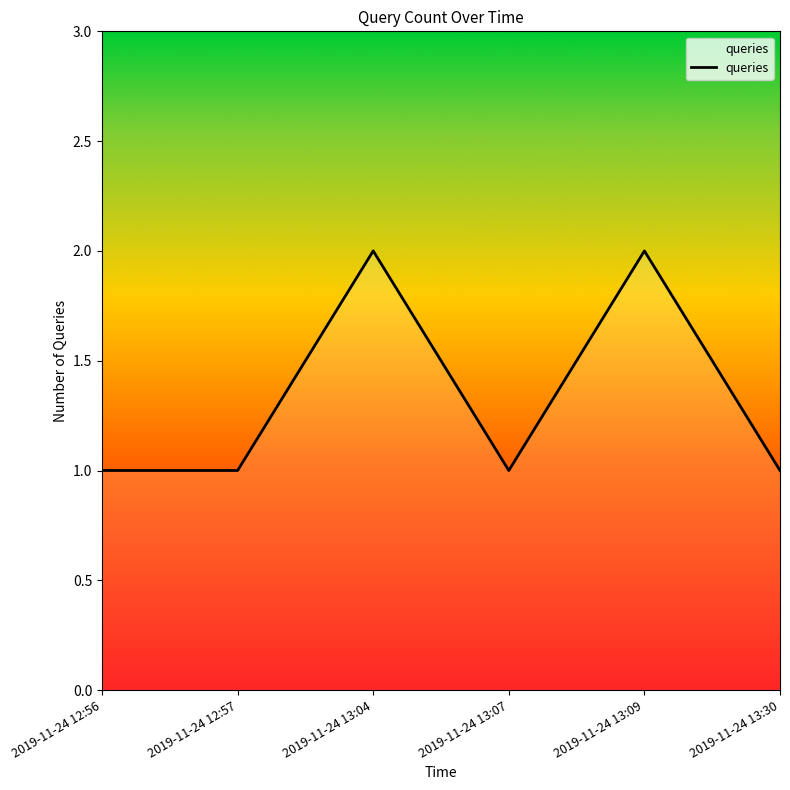

Count the number of categories in the chart.

6